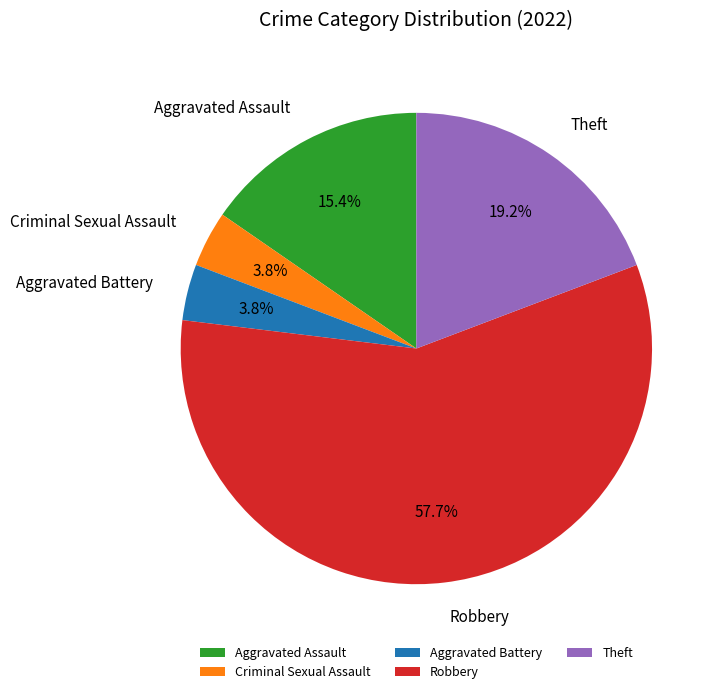

The Theft slice represents 5% of the pie. True or false?

False